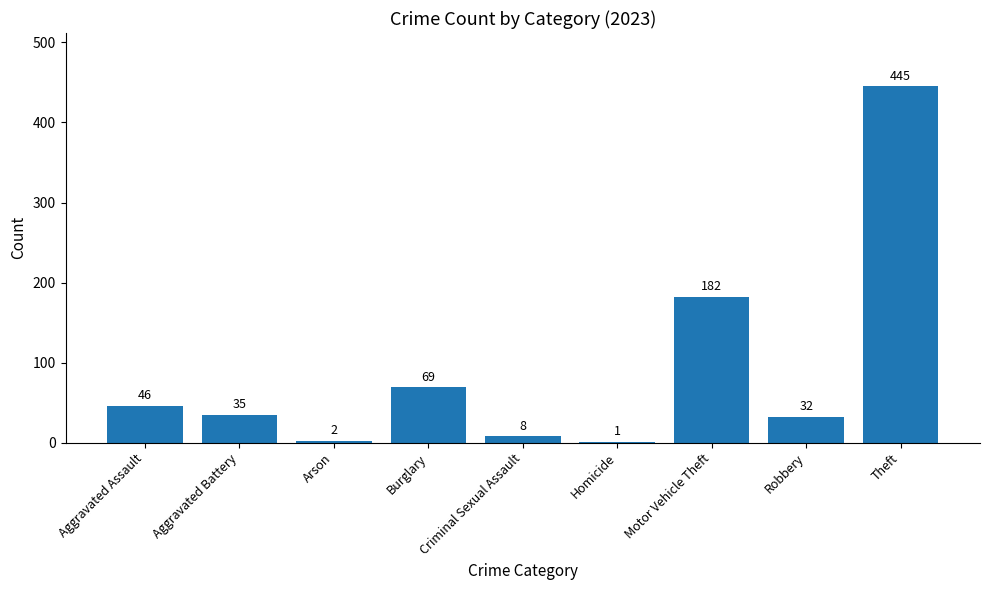

What is the approximate value at Aggravated Assault?

46